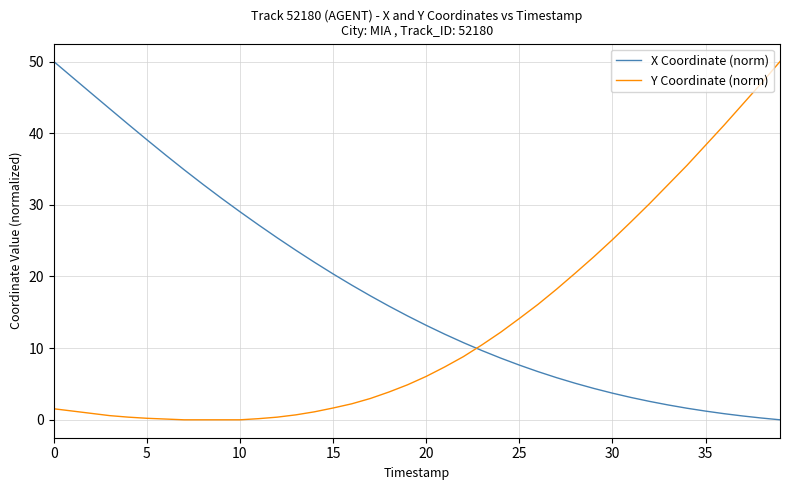

Which series ends up on top after the final intersection of Y Coordinate (norm) and X Coordinate (norm)?

Y Coordinate (norm)